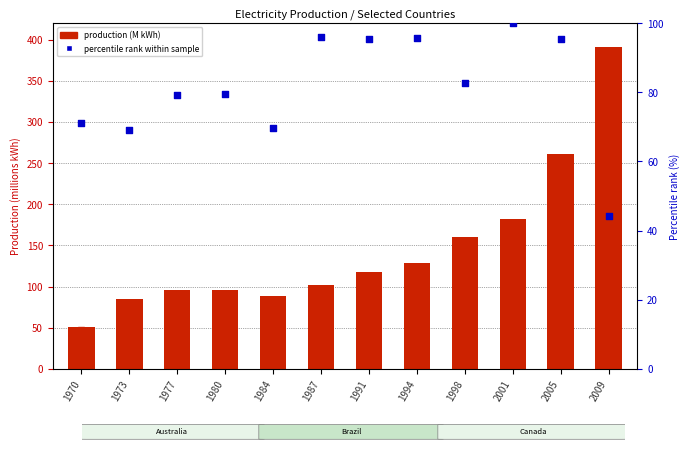

Is the value of Canada at 1973 greater than the value of Colombia (% rank) at 2001?

No